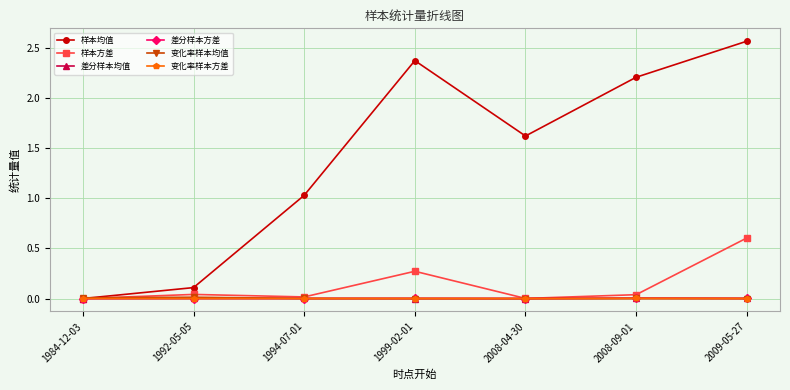

What is the average value of the 样本方差 series?

0.1